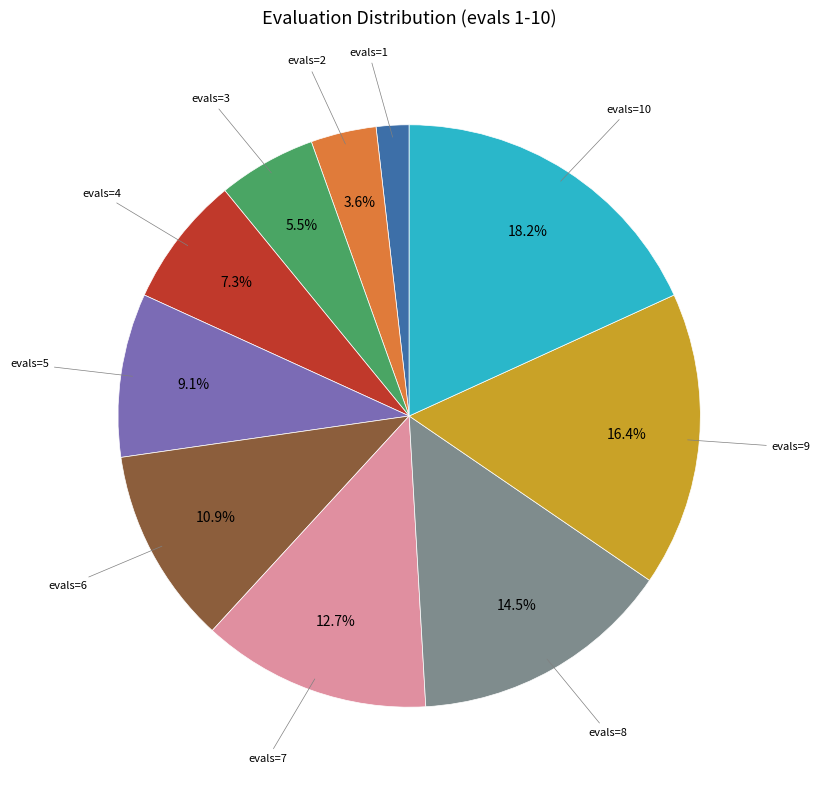

Is there a majority slice in this chart?

No